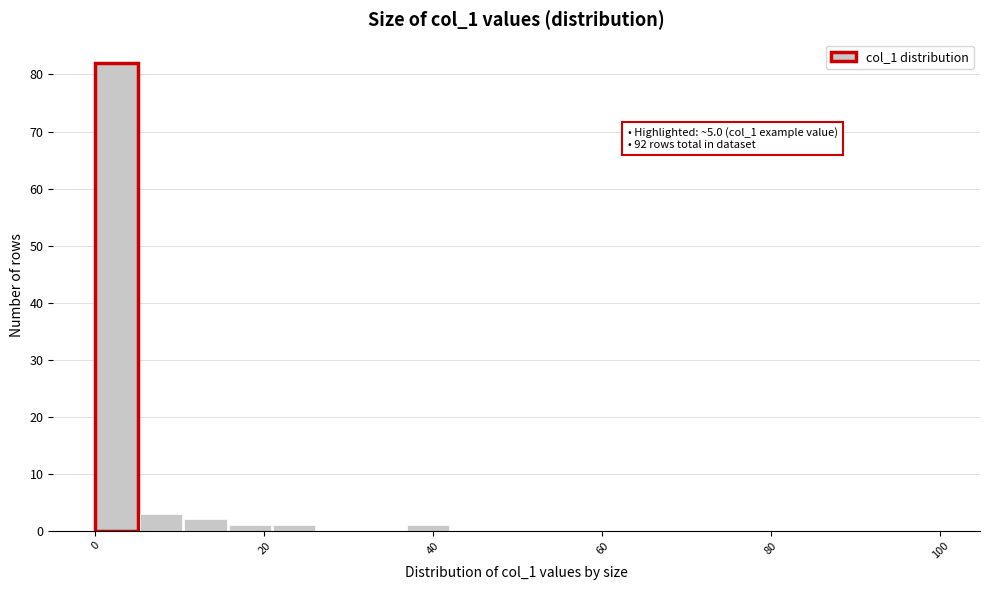

Read against the x-axis, roughly where is the centre of the tallest bar?

2